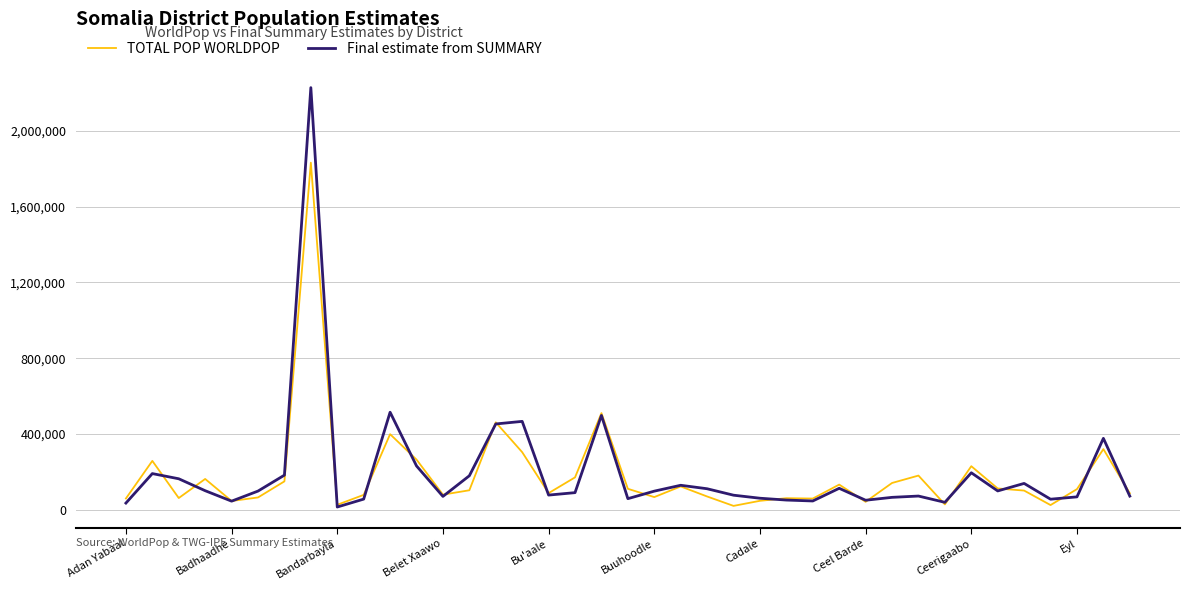

What is the highest value of the TOTAL POP WORLDPOP series?

1832571.8